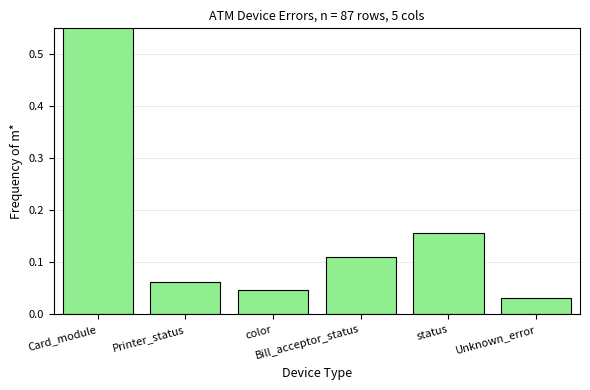

Rank the categories by value from lowest to highest.

Unknown_error, color, Printer_status, Bill_acceptor_status, status, Card_module